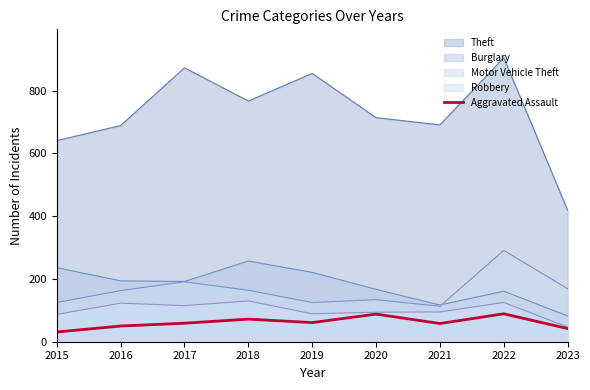

The value of Robbery at 2019 is 52. True or false?

False